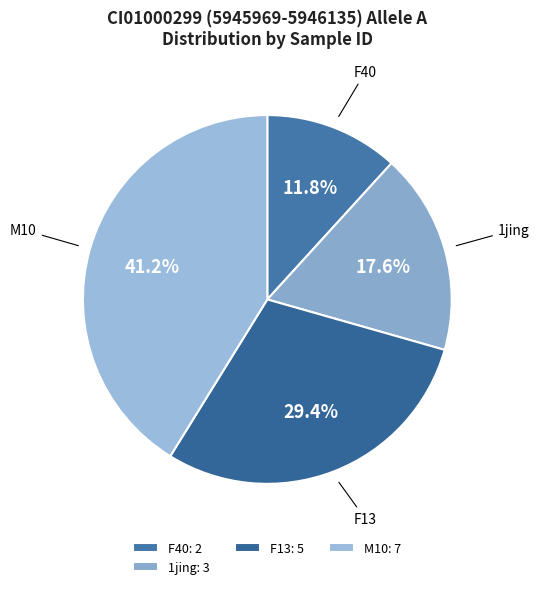

To the nearest percent, what is the difference between the largest and smallest slice percentages?

29%